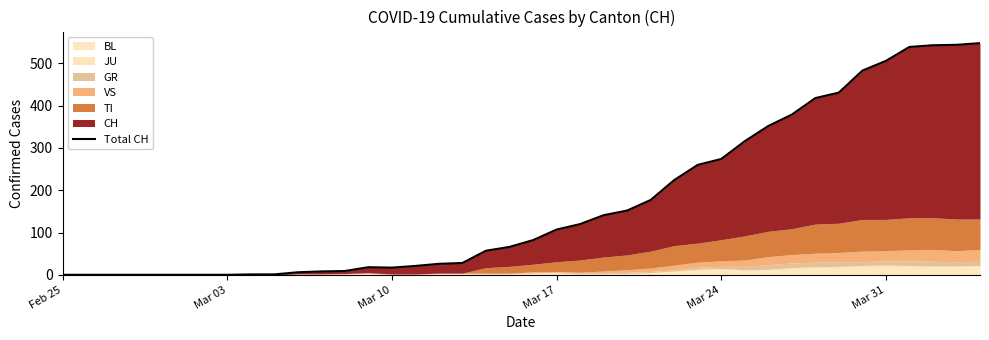

What is the difference between the maximum and minimum values?

548